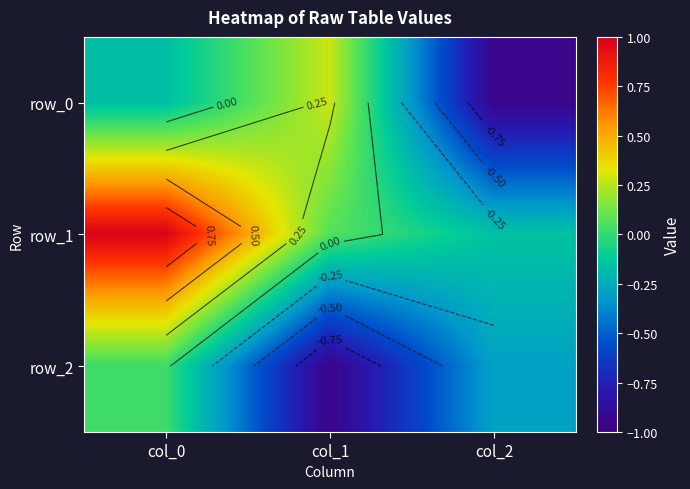

How many categories are shown in the chart?

3